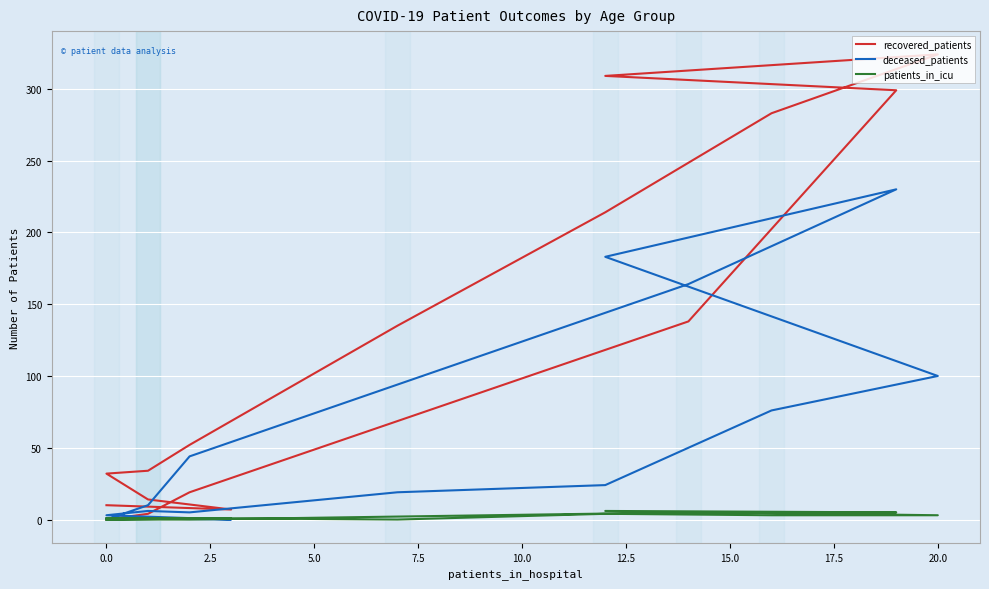

What is the average value of the recovered_patients series?

117